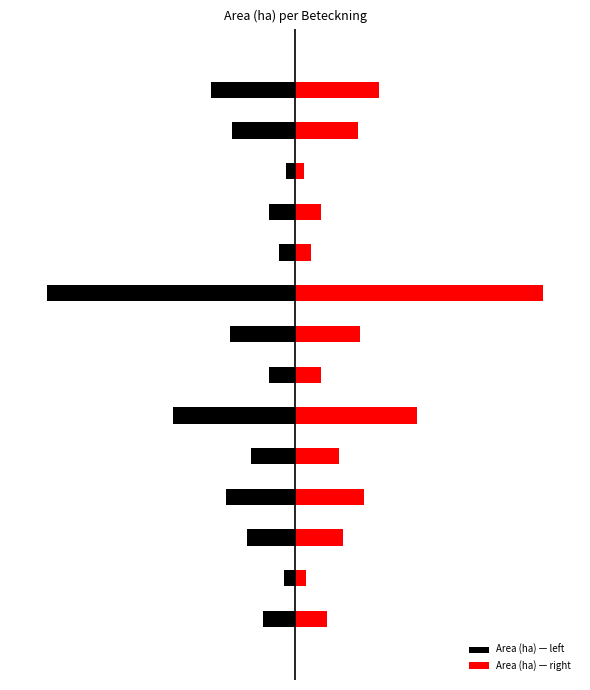

Which has a higher value, 12 or 13?

12